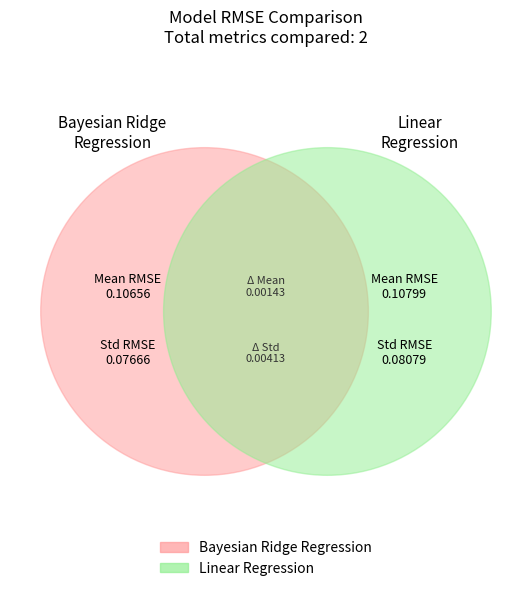

Which slice is the smallest?

Std RMSE